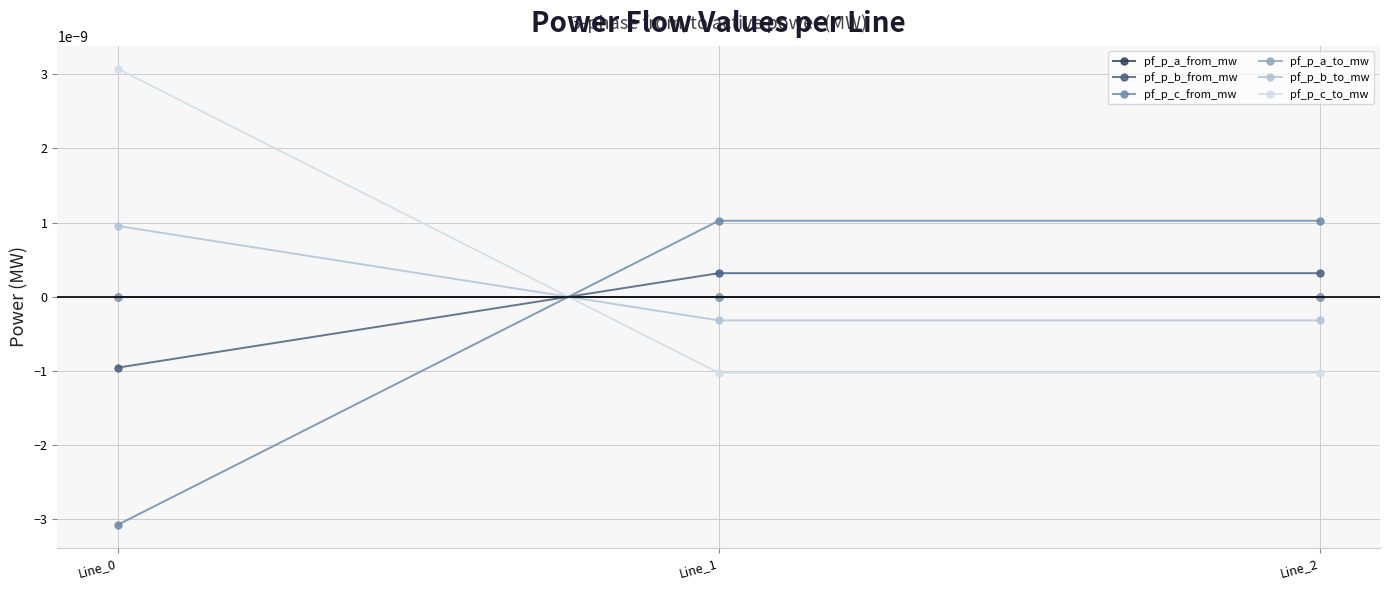

At how many categories does at least one series exceed 0?

3